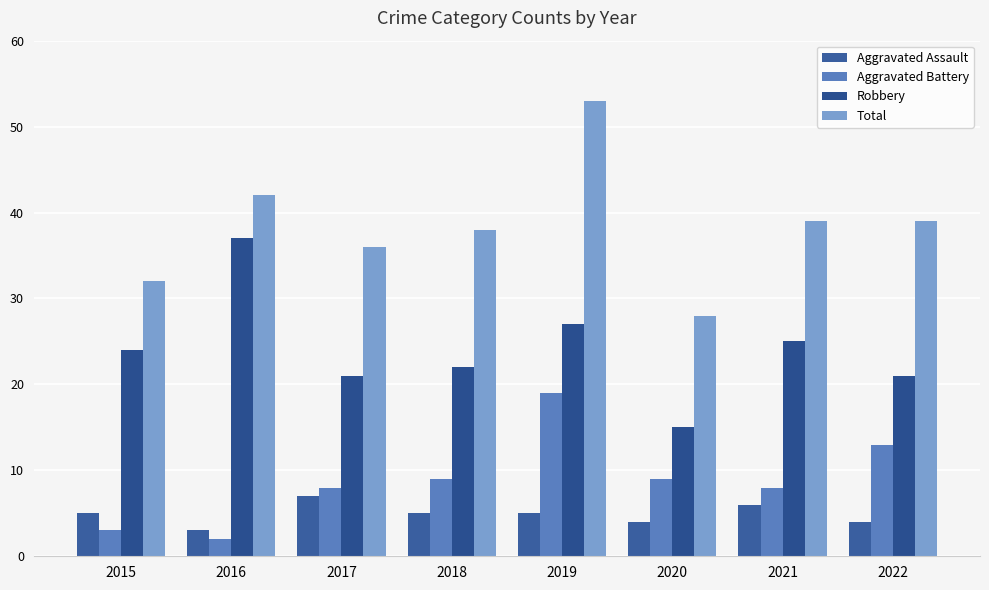

Rank the series by their maximum value, from highest to lowest.

Total, Robbery, Aggravated Battery, Aggravated Assault